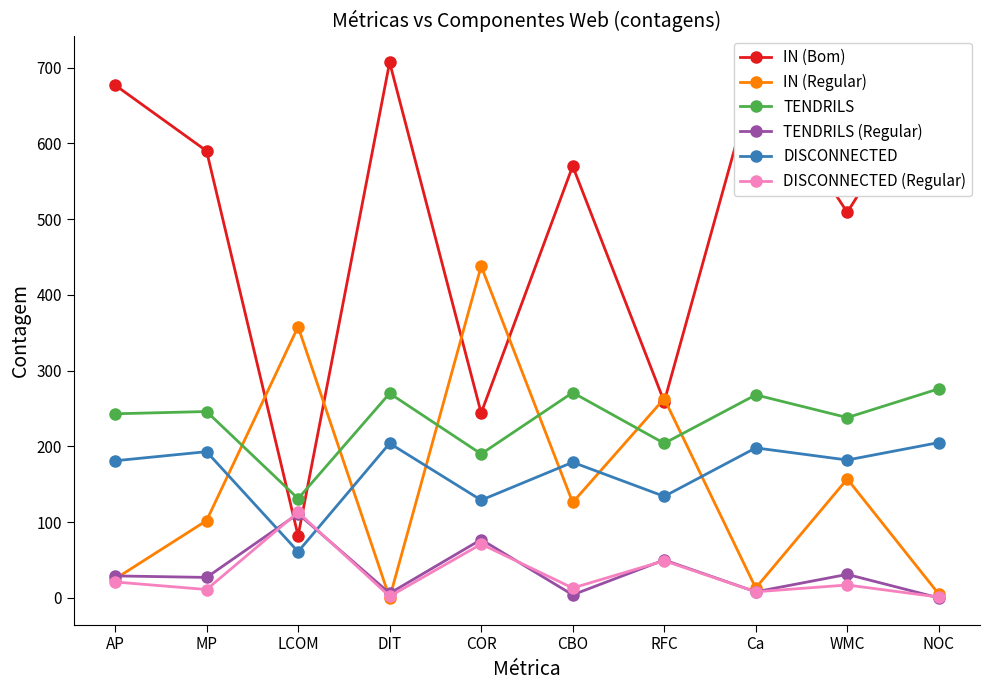

Where does the DISCONNECTED (Regular) series first go above 17?

AP